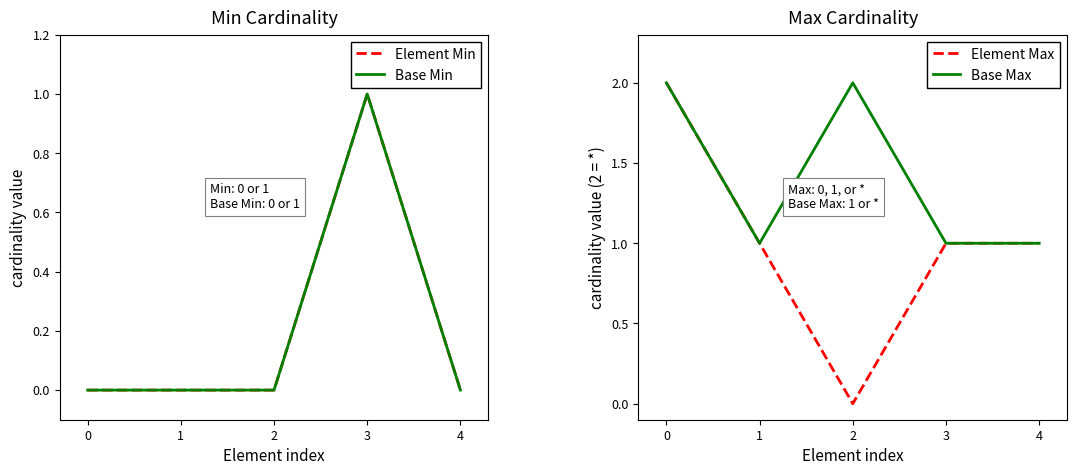

True or false: Element Min and Base Min cross at least once.

False